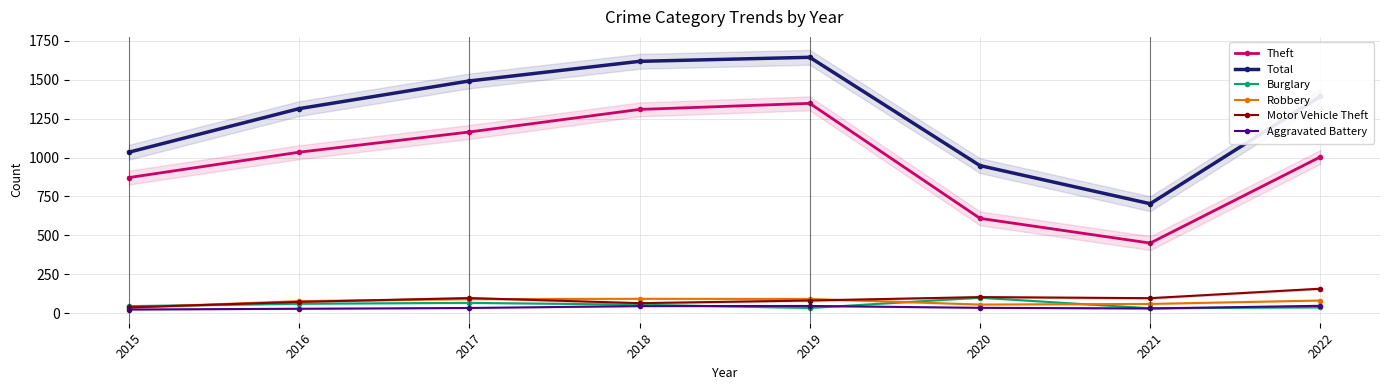

Is it true that Aggravated Battery equals 19 at 2021?

False